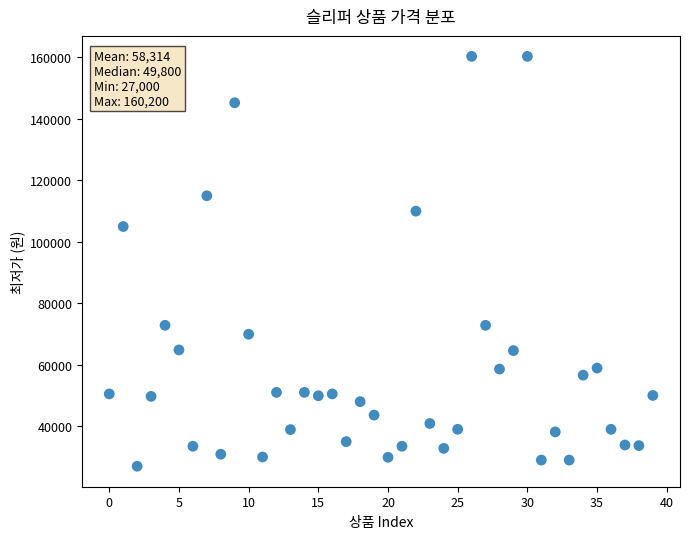

What is the range of Y values (max minus min)?

133200